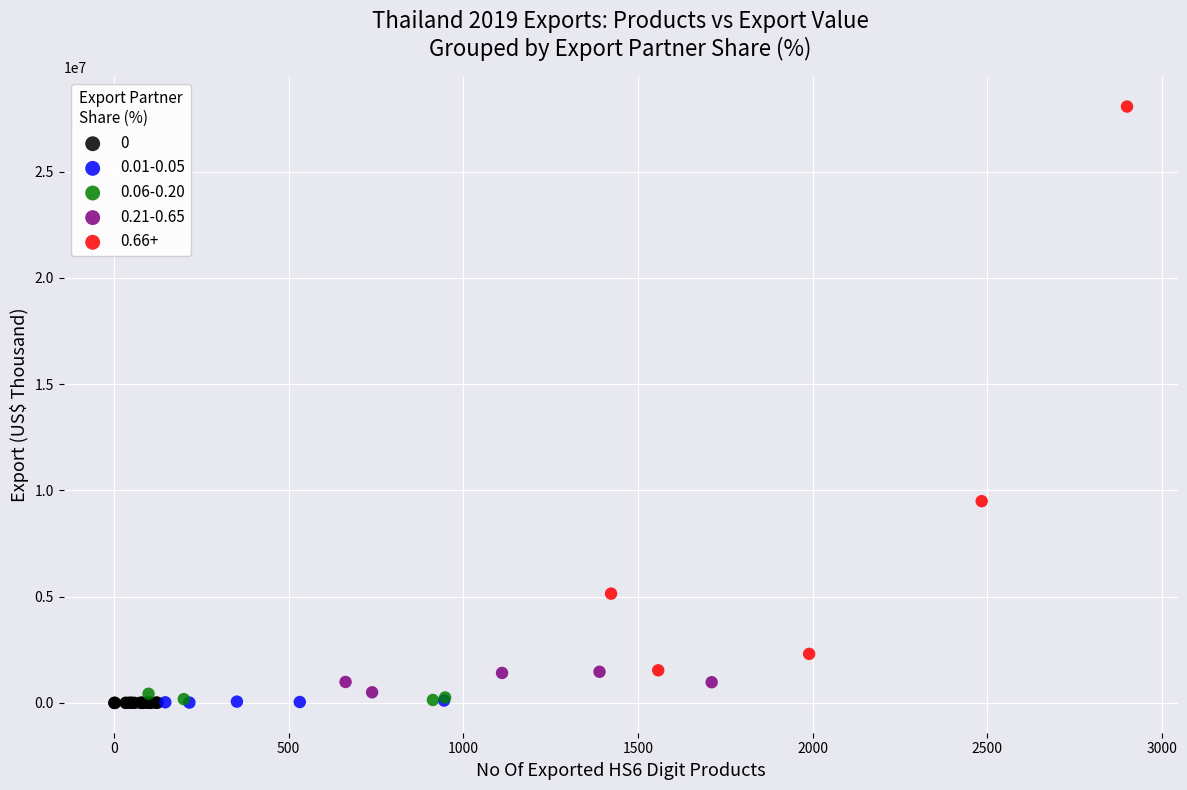

Which series has the largest Y range (max minus min)?

0.66+